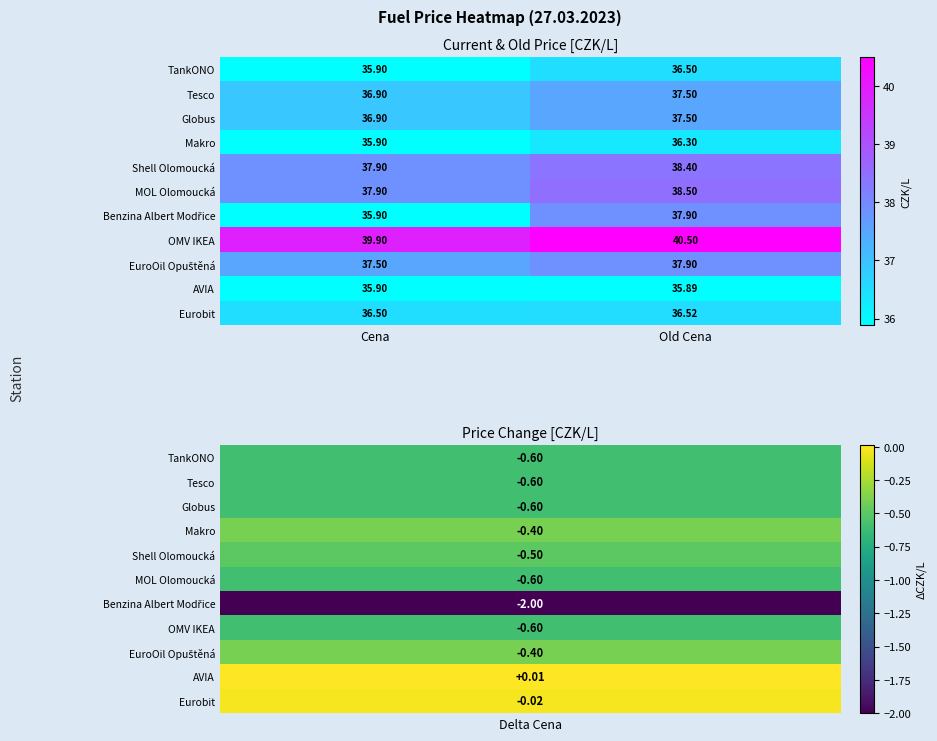

At which category is the sum across all series the highest?

Old Cena